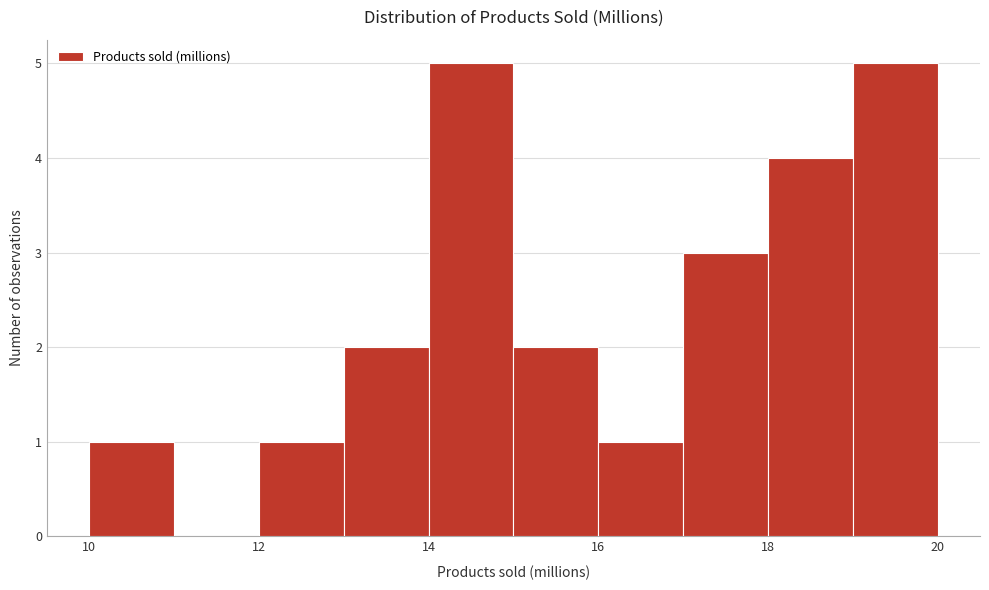

Reading left to right, list every bar in this chart as the range it spans on the x-axis followed by its height. The values are not printed on the chart, so give them approximately, as read against the axis.

10 to 11: 1
11 to 12: 0
12 to 13: 1
13 to 14: 2
14 to 15: 5
15 to 16: 2
16 to 17: 1
17 to 18: 3
18 to 19: 4
19 to 20: 5